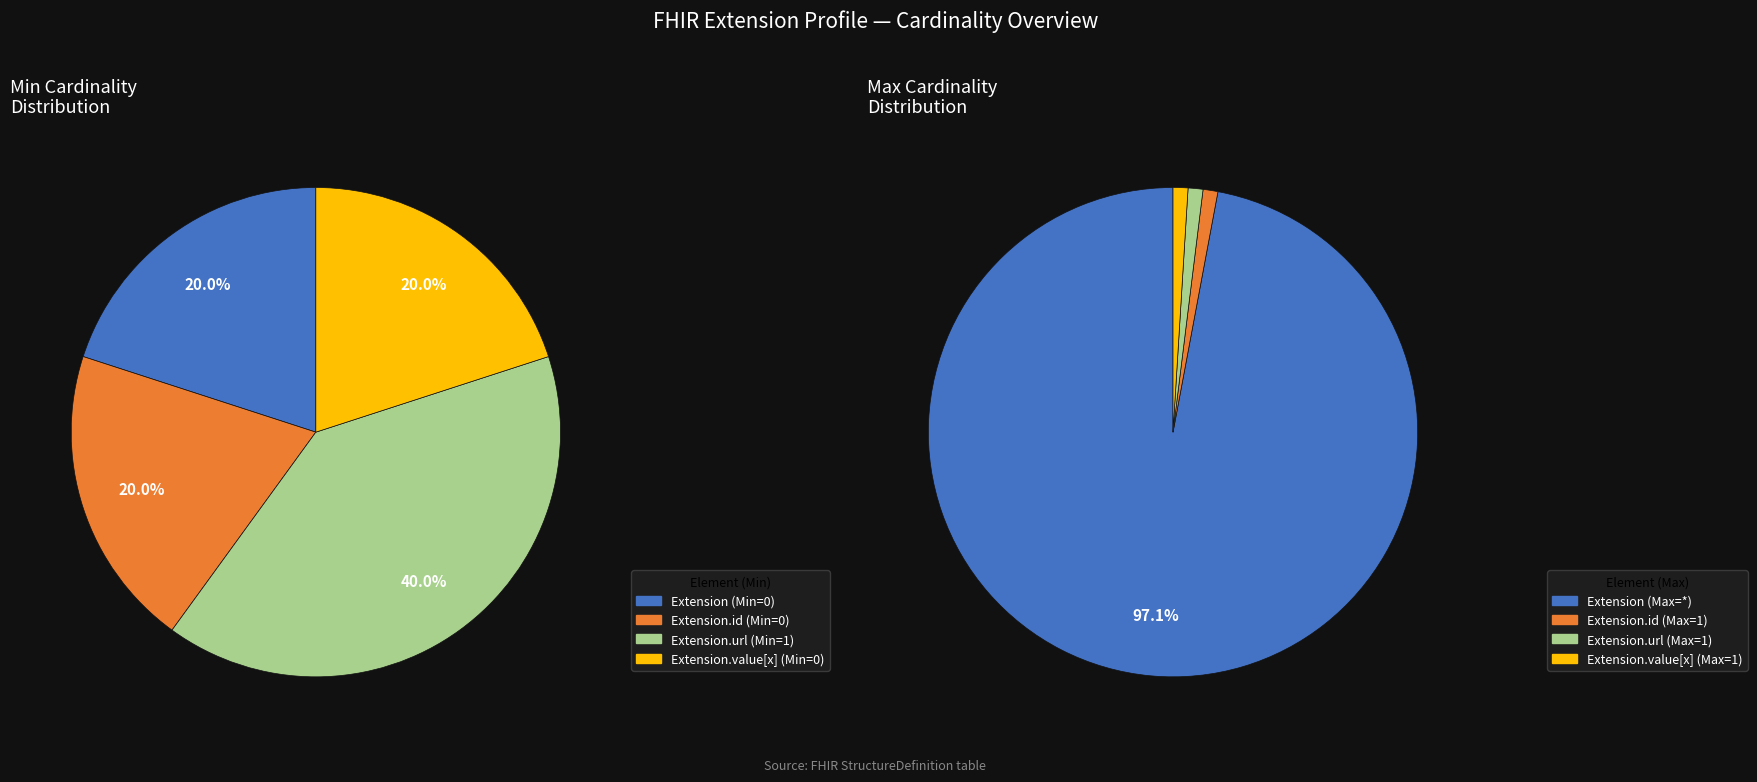

What is the largest slice in the pie chart?

Extension.url